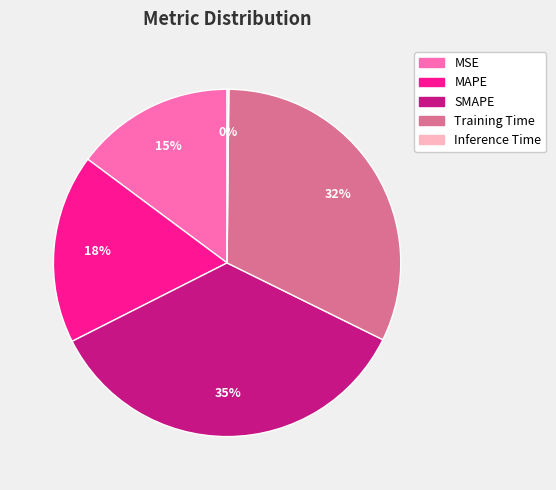

To the nearest percent, what portion does Training Time represent?

32%